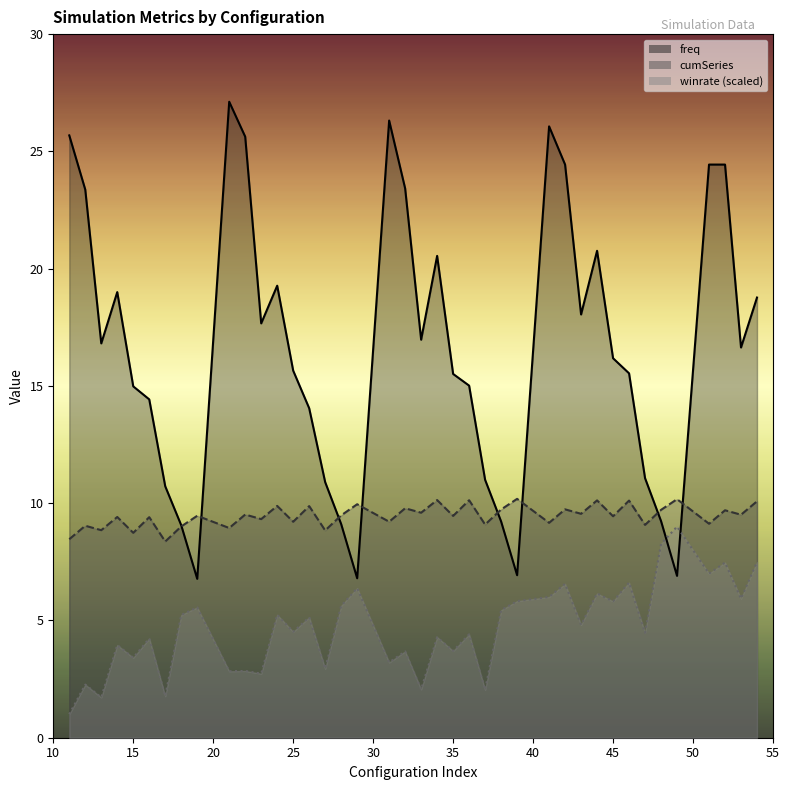

The value of cumSeries at 53 is 9.5. True or false?

True